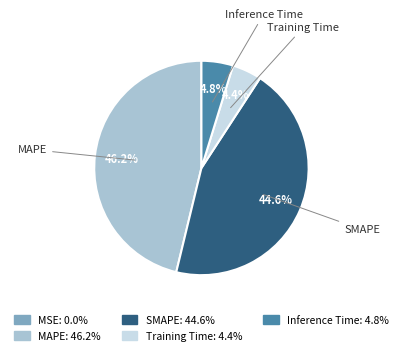

Is there a majority slice in this chart?

No